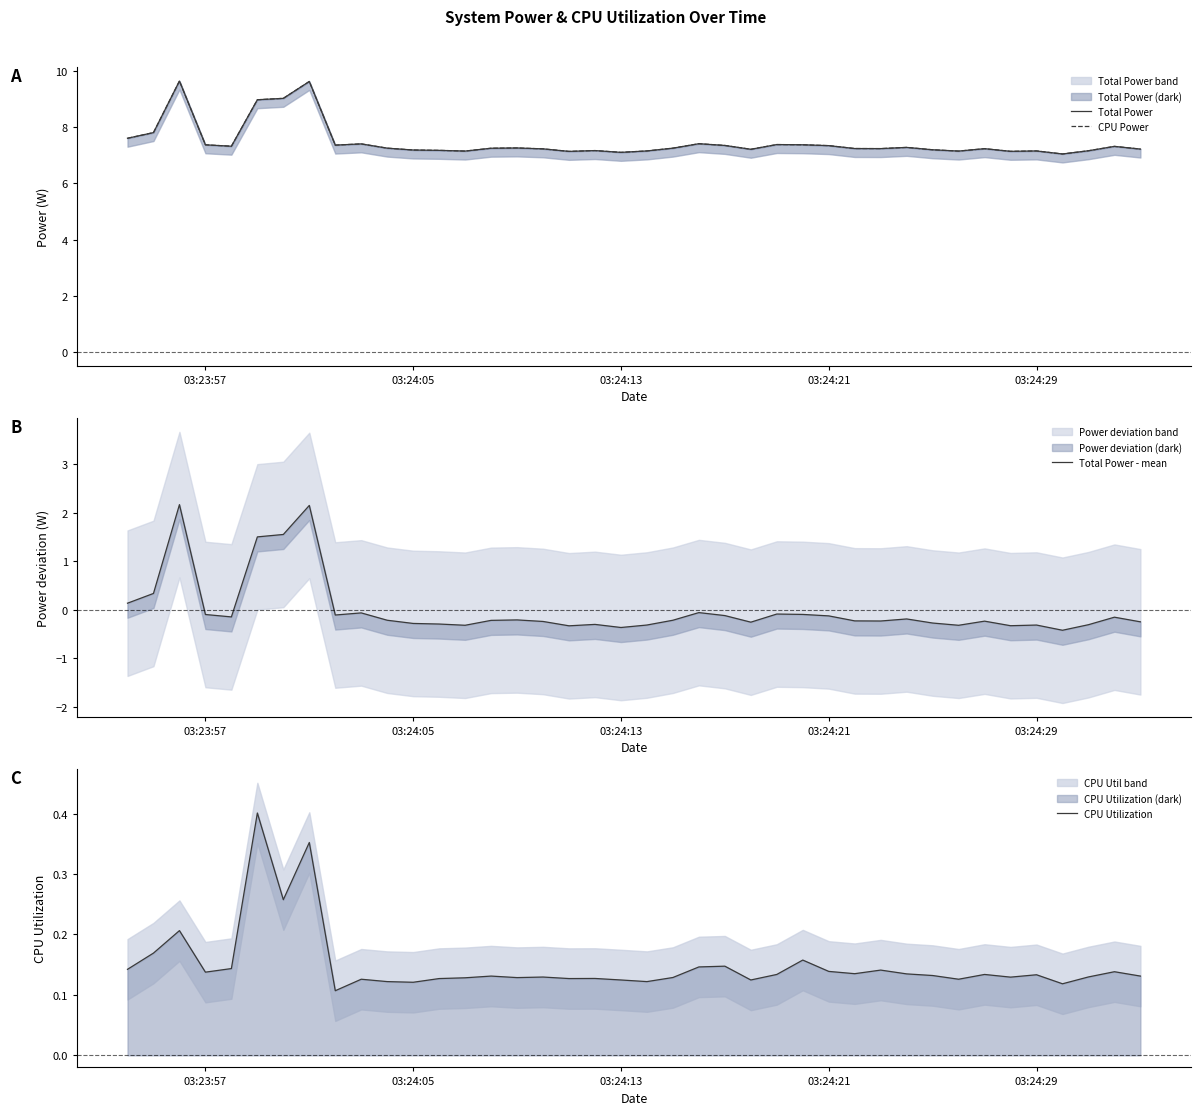

At how many categories does at least one series exceed 6?

40